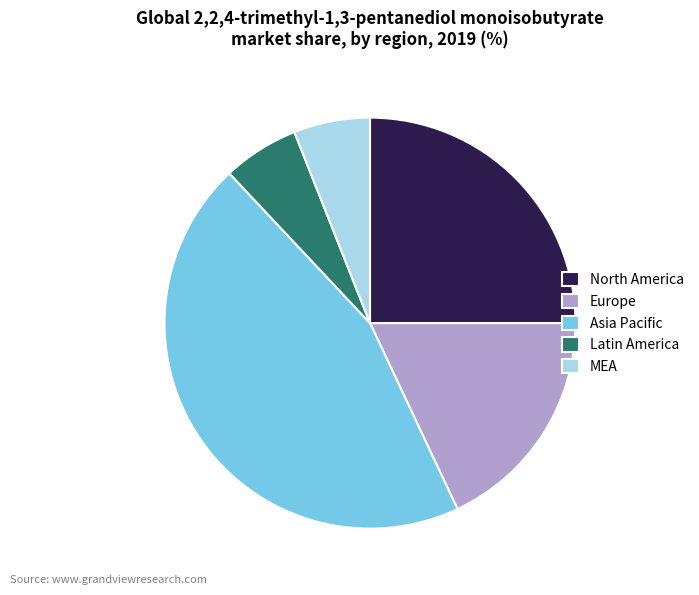

What is the largest slice in the pie chart?

Asia Pacific